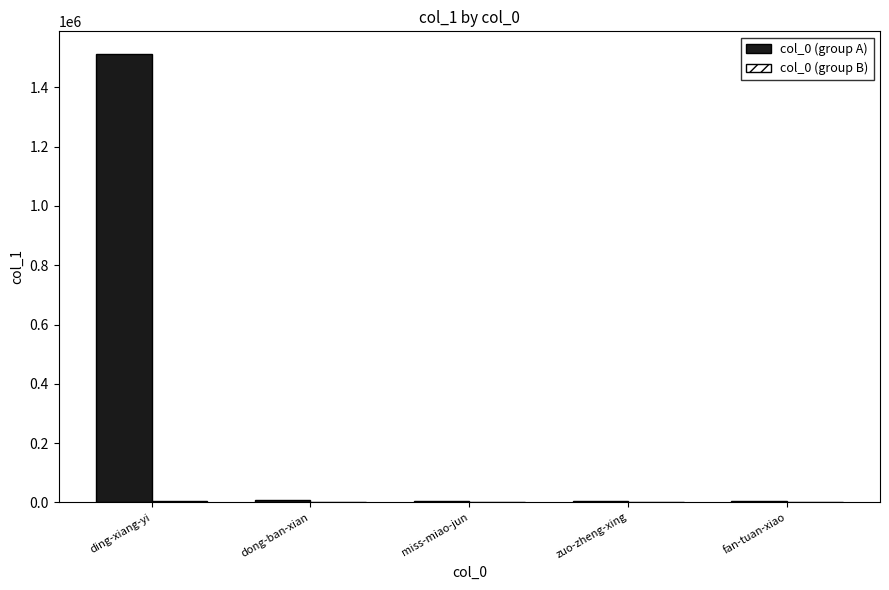

What is the greatest value displayed?

1513658